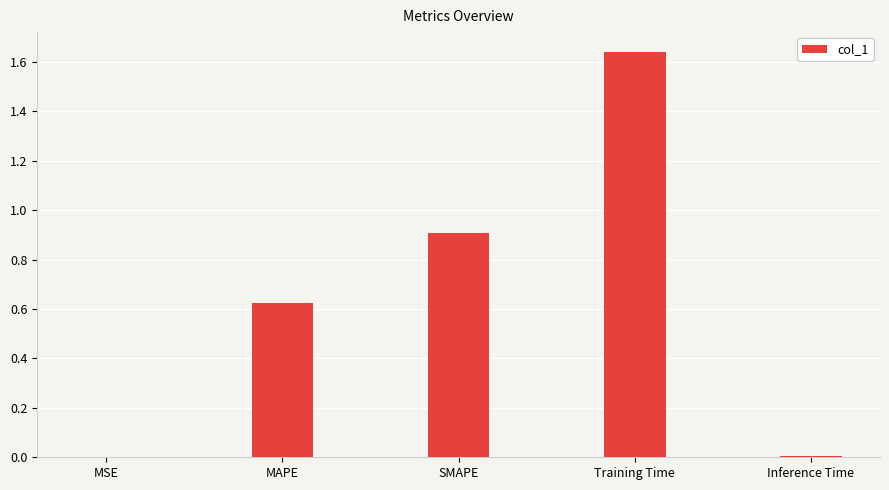

What is the approximate value at SMAPE?

0.9